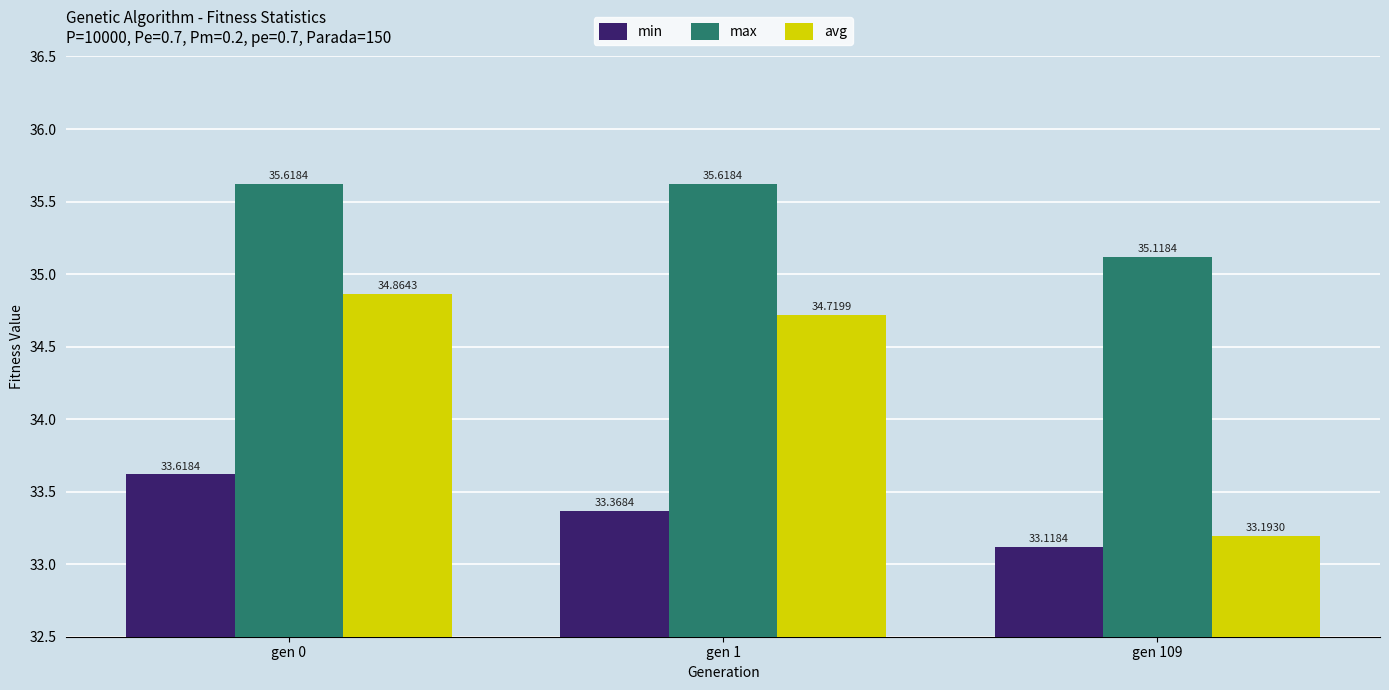

What is the value of the avg bar at the 1st from the left?

34.9